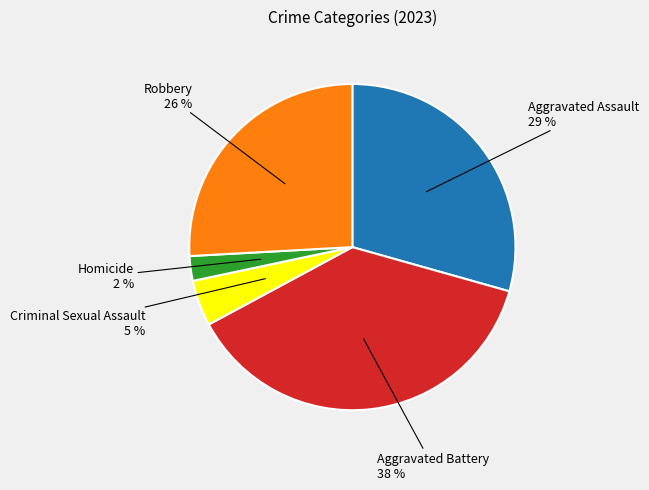

Rank the categories by value from lowest to highest.

Homicide, Criminal Sexual Assault, Robbery, Aggravated Assault, Aggravated Battery